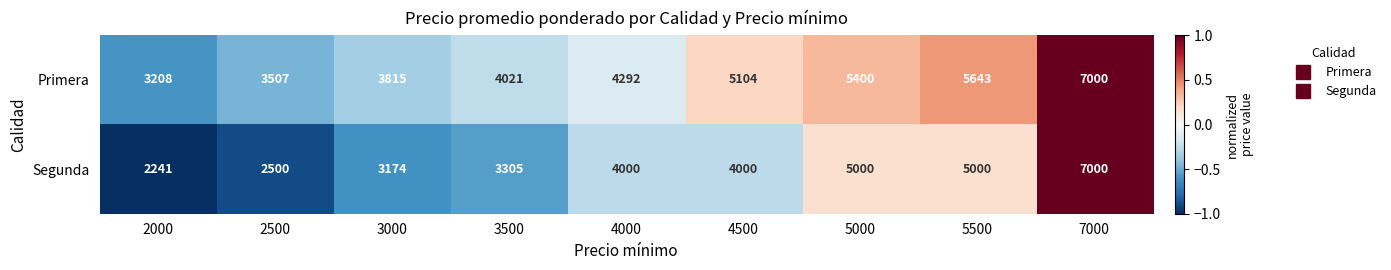

Where is Primera nearest to the value 5104?

4500